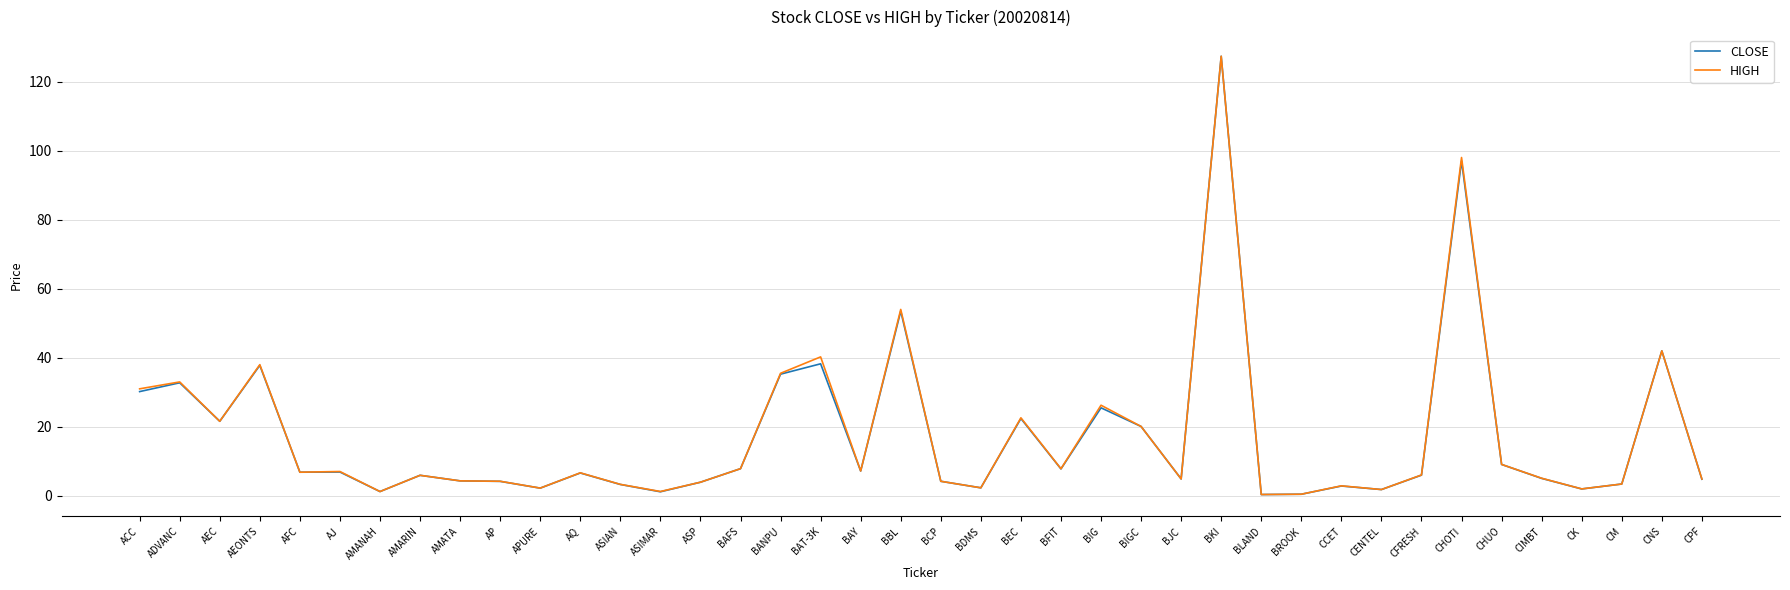

What is the difference between the maximum and minimum values in the HIGH series?

126.9